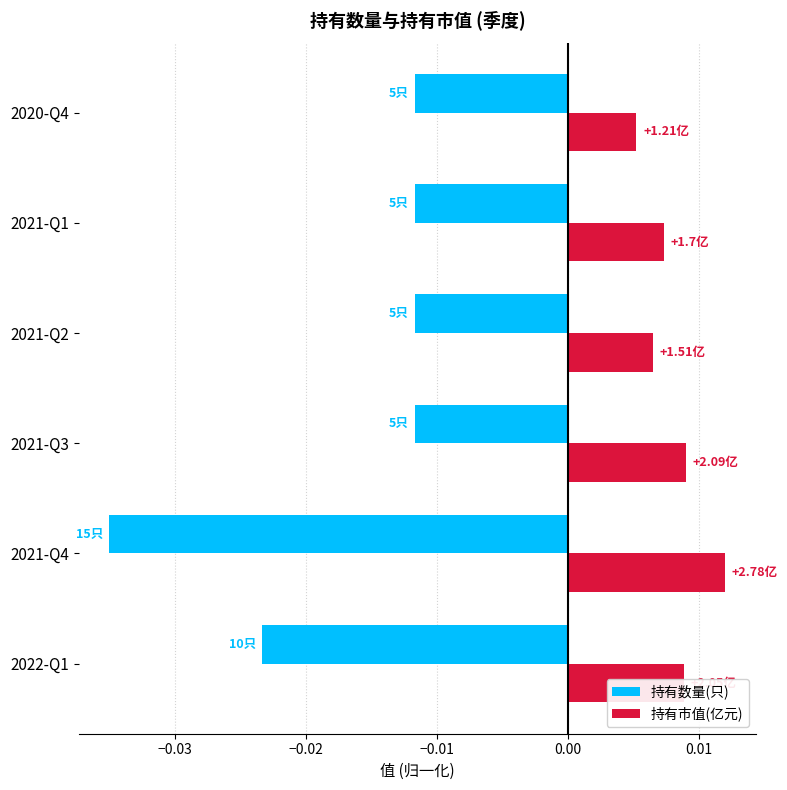

Which series has the largest total across all categories?

持有市值(亿元)